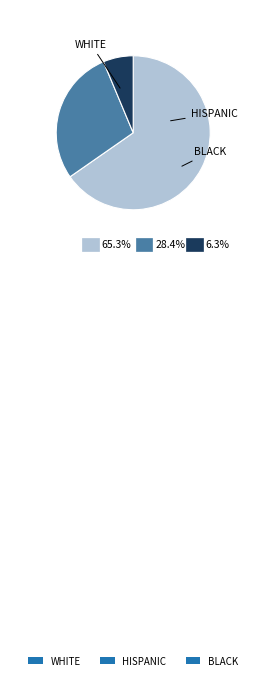

How many segments does this pie chart have?

3